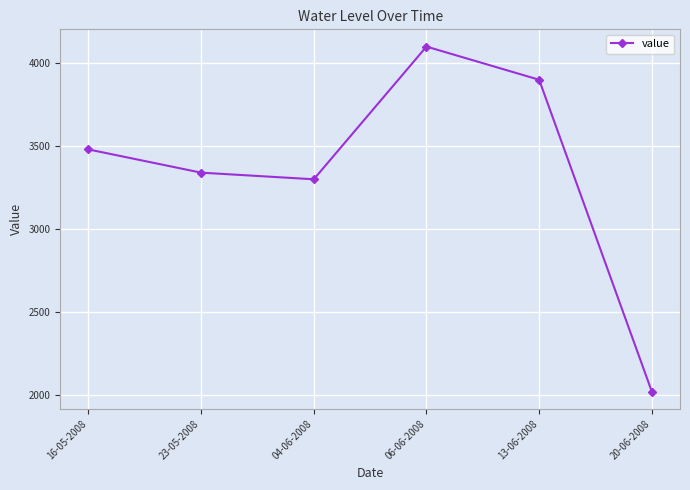

What is the ratio of the value at 20-06-2008 to the value at 06-06-2008?

0.5